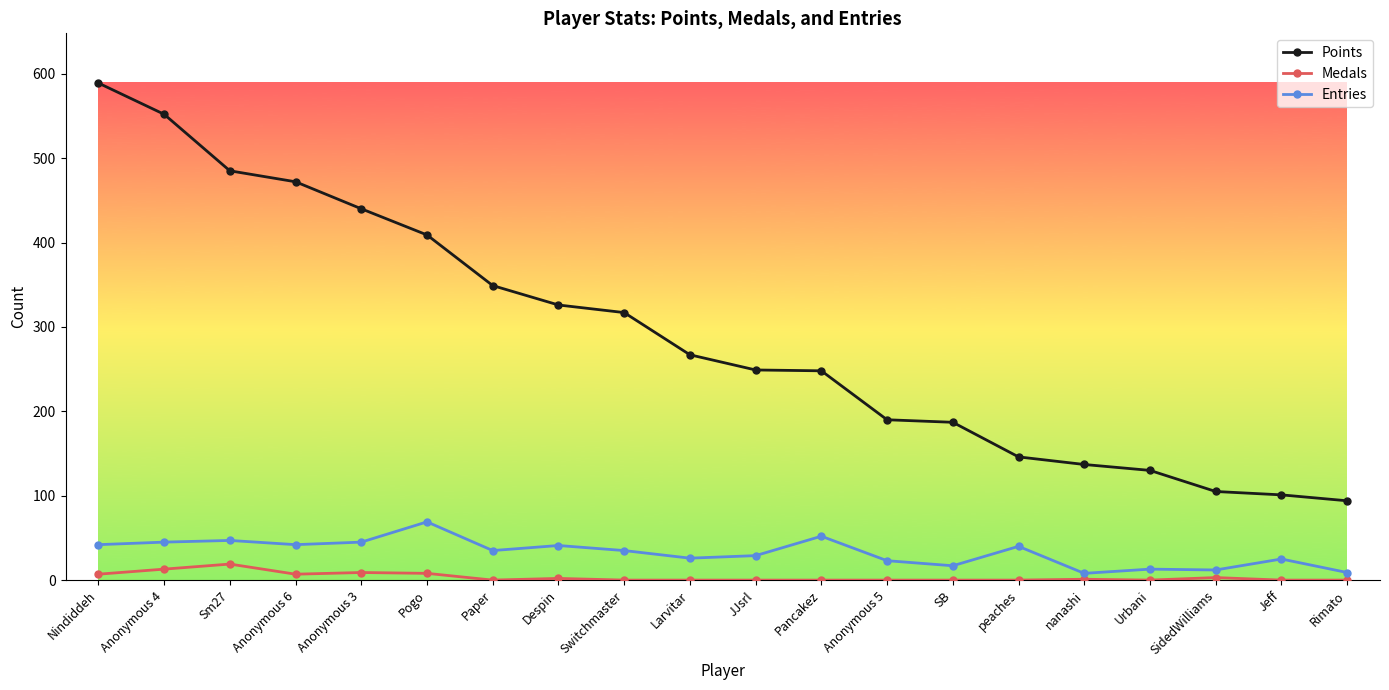

What is the average value of the Points series?

290